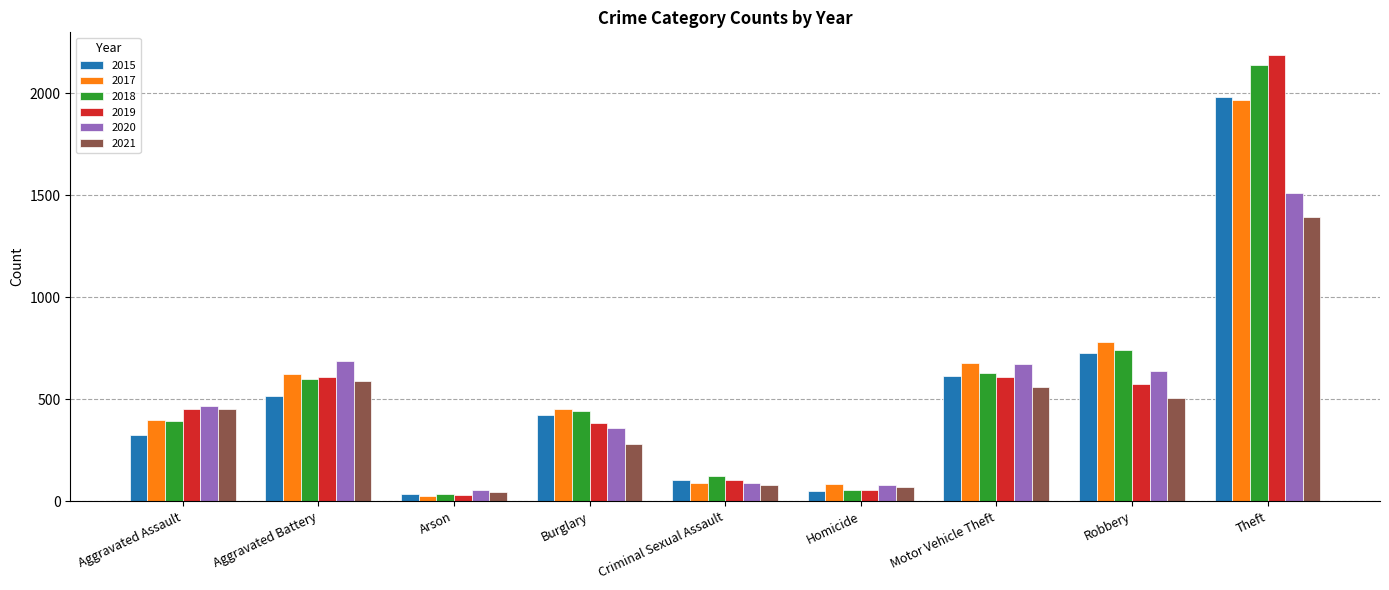

At which category does the chart reach its peak across all series?

Theft